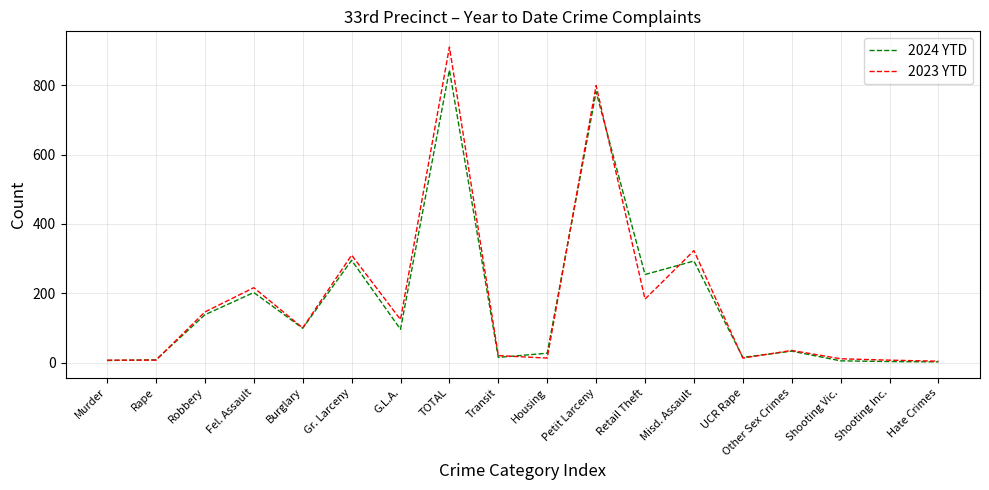

At how many categories does at least one series exceed 517?

2